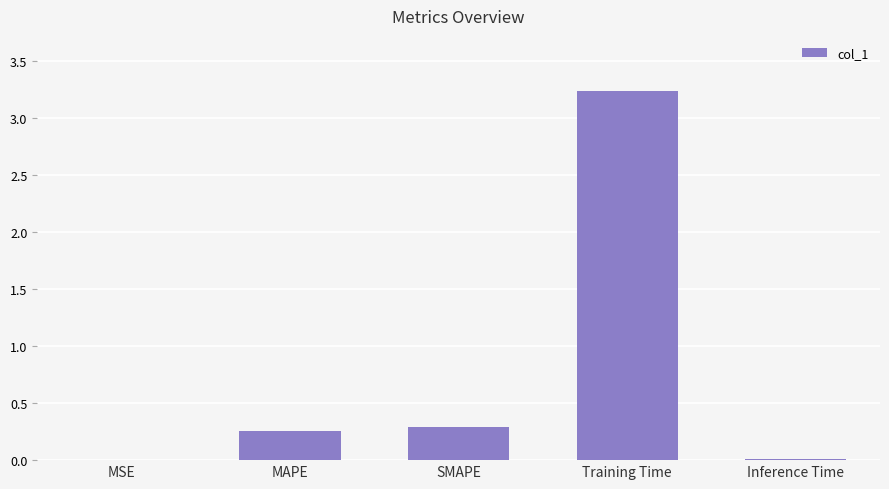

Which label corresponds to the largest value in the chart?

Training Time